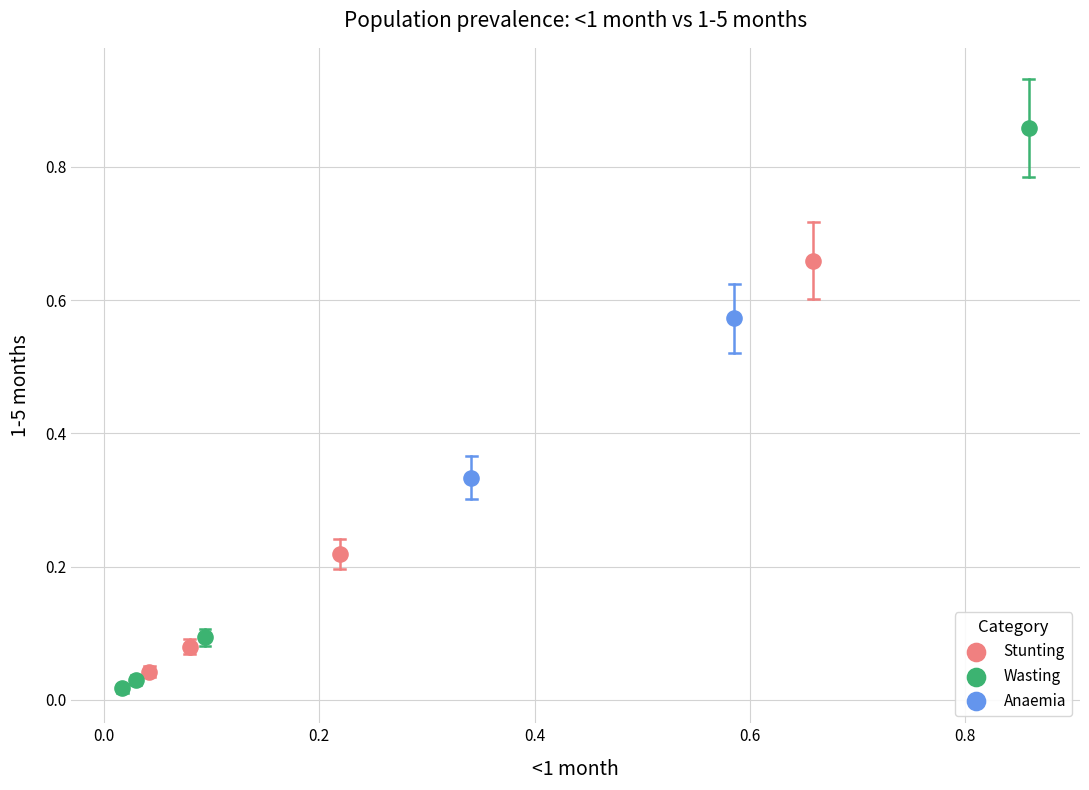

What are all the series names shown in the legend?

Stunting, Wasting, Anaemia